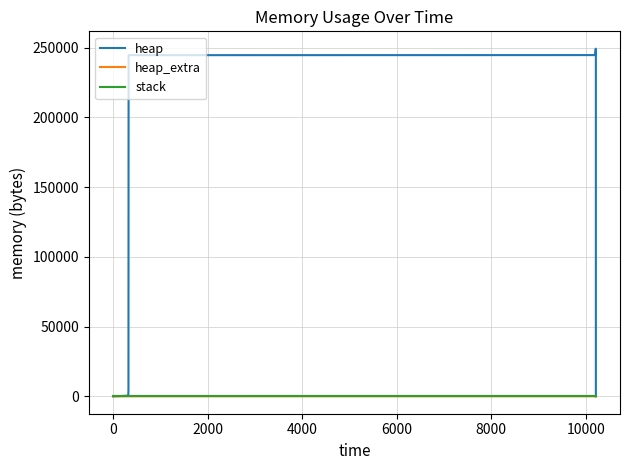

True or false: heap and stack cross at least once.

False